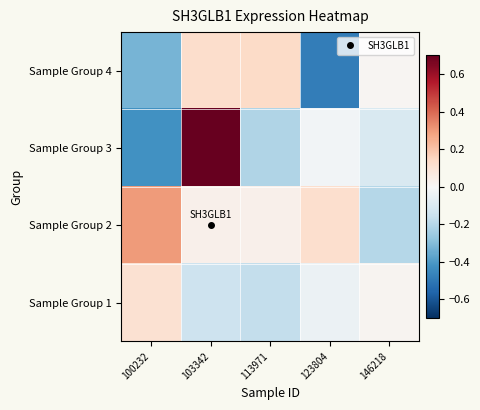

What is the difference between the highest and lowest values at 123804?

0.6